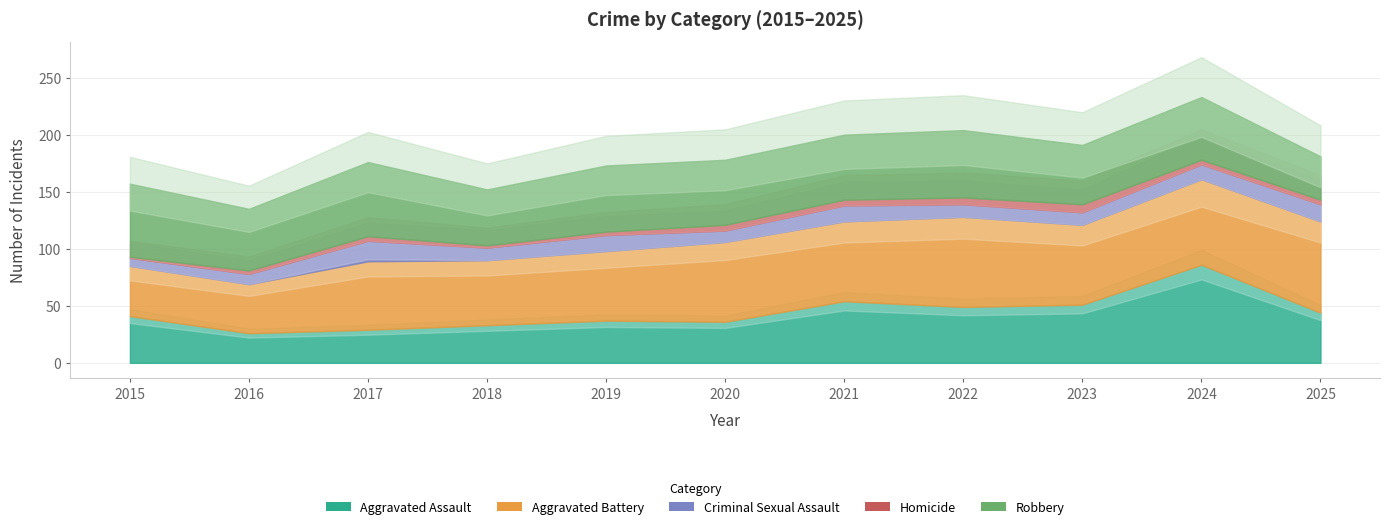

Does the chart have visible grid lines?

Yes